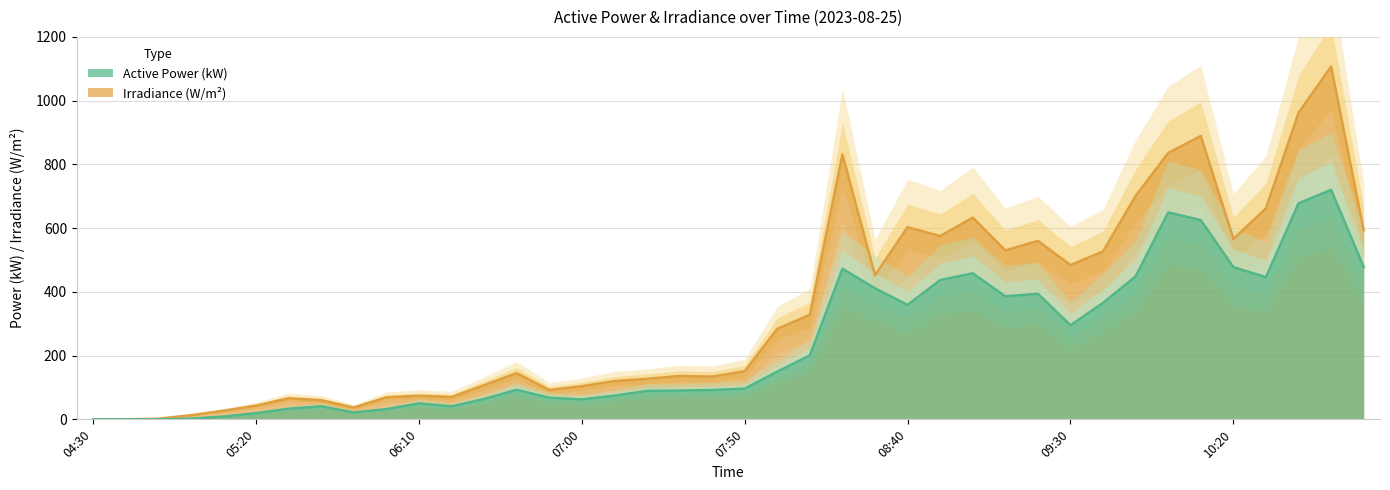

What is the label of the 38th point from the left?

10:40